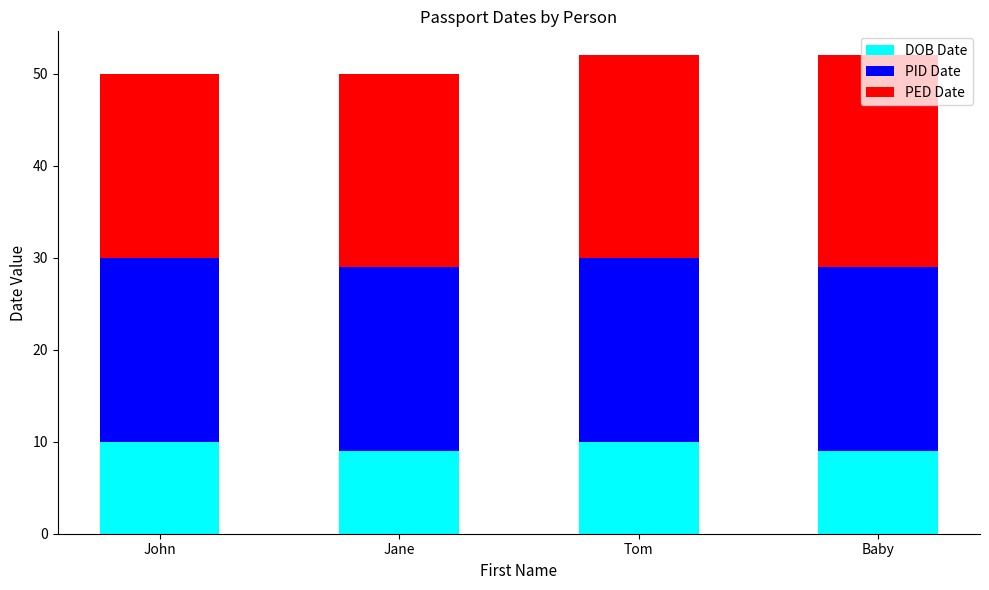

What is the total value across all series at Jane?

50